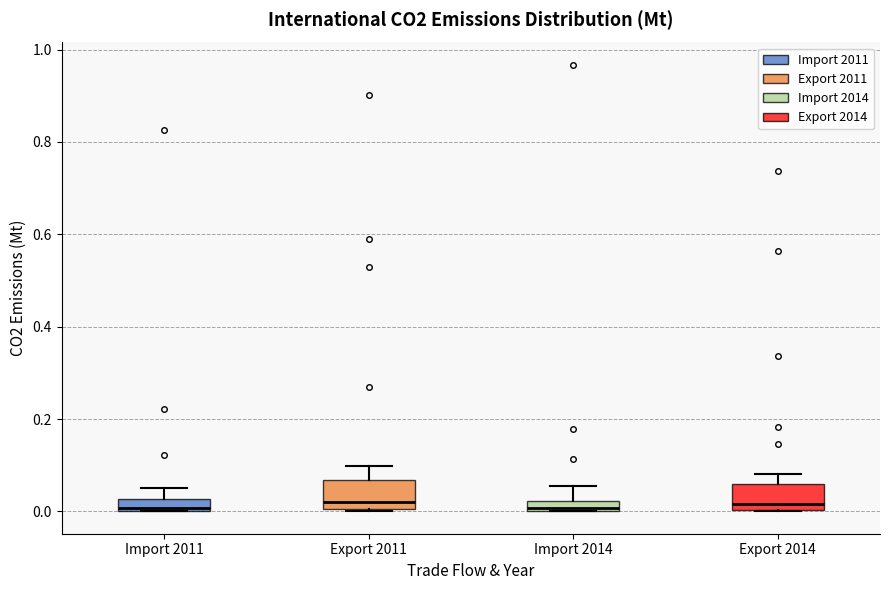

Where is the upper edge of the box for Export 2014 on the y-axis? The values are not printed on the chart, so give them approximately, as read against the axis.

0.06